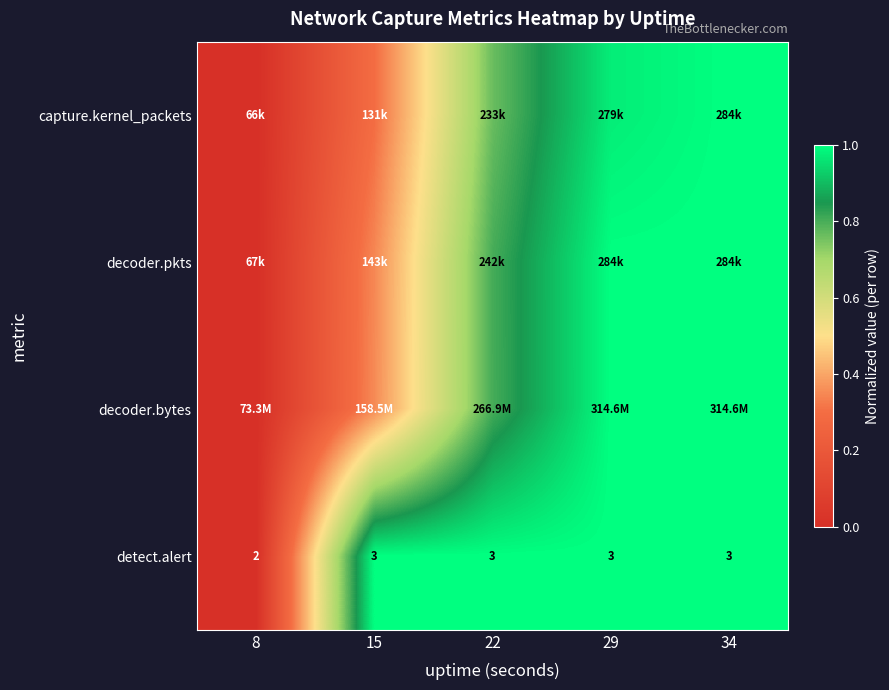

How many data points in detect.alert are less than 3?

1